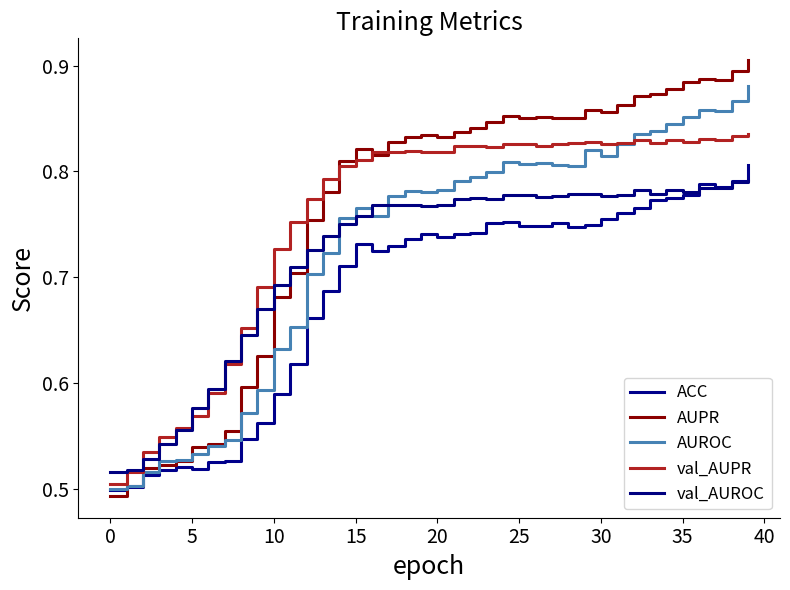

Reading left to right, extract all data points from this chart.

ACC: 0.5	0.5	0.5	0.5	0.5	0.5	0.5	0.5	0.5	0.6	0.6	0.6	0.7	0.7	0.7	0.7	0.7	0.7	0.7	0.7	0.7	0.7	0.7	0.8	0.8	0.7	0.7	0.8	0.7	0.7	0.8	0.8	0.8	0.8	0.8	0.8	0.8	0.8	0.8	0.8
AUPR: 0.5	0.5	0.5	0.5	0.5	0.5	0.5	0.6	0.6	0.6	0.7	0.7	0.8	0.8	0.8	0.8	0.8	0.8	0.8	0.8	0.8	0.8	0.8	0.8	0.9	0.9	0.9	0.9	0.8	0.9	0.9	0.9	0.9	0.9	0.9	0.9	0.9	0.9	0.9	0.9
AUROC: 0.5	0.5	0.5	0.5	0.5	0.5	0.5	0.5	0.6	0.6	0.6	0.7	0.7	0.7	0.8	0.8	0.8	0.8	0.8	0.8	0.8	0.8	0.8	0.8	0.8	0.8	0.8	0.8	0.8	0.8	0.8	0.8	0.8	0.8	0.8	0.9	0.9	0.9	0.9	0.9
val_AUPR: 0.5	0.5	0.5	0.5	0.6	0.6	0.6	0.6	0.7	0.7	0.7	0.8	0.8	0.8	0.8	0.8	0.8	0.8	0.8	0.8	0.8	0.8	0.8	0.8	0.8	0.8	0.8	0.8	0.8	0.8	0.8	0.8	0.8	0.8	0.8	0.8	0.8	0.8	0.8	0.8
val_AUROC: 0.5	0.5	0.5	0.5	0.6	0.6	0.6	0.6	0.6	0.7	0.7	0.7	0.7	0.7	0.8	0.8	0.8	0.8	0.8	0.8	0.8	0.8	0.8	0.8	0.8	0.8	0.8	0.8	0.8	0.8	0.8	0.8	0.8	0.8	0.8	0.8	0.8	0.8	0.8	0.8